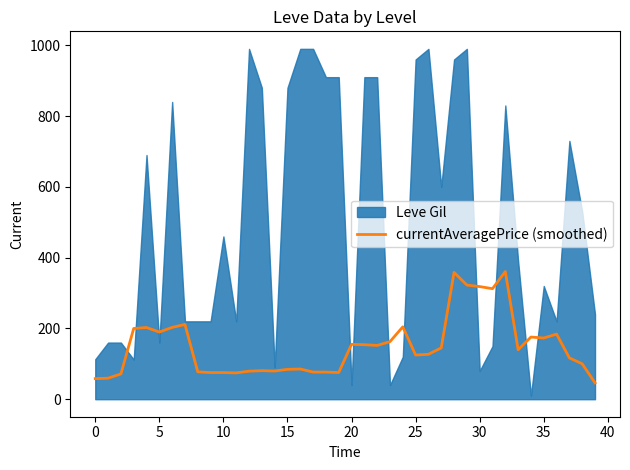

Is it true that currentAveragePrice (smoothed) equals 172.9 at 35?

True